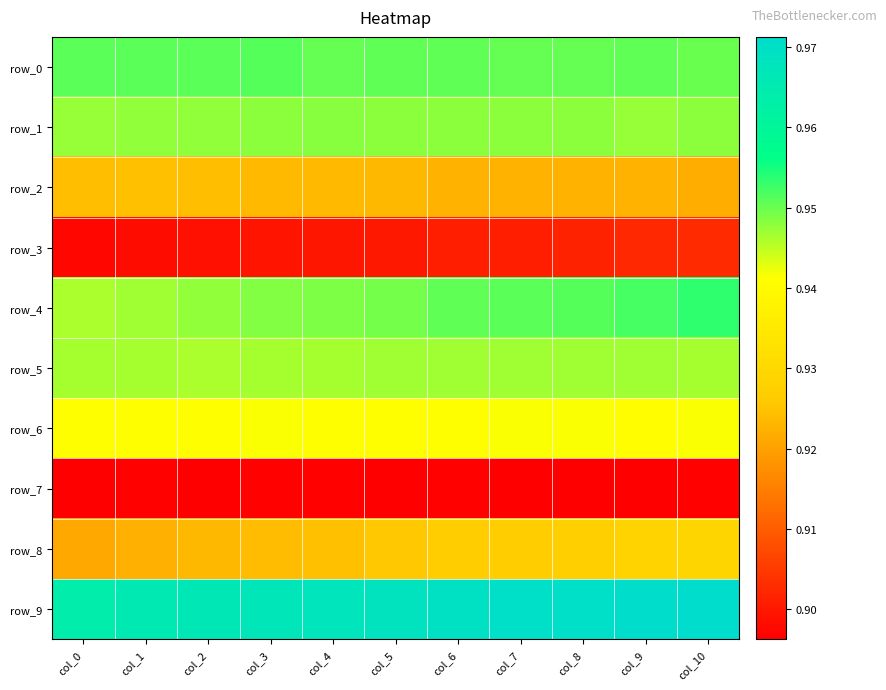

The value of row_0 at col_0 is 0.6. True or false?

False